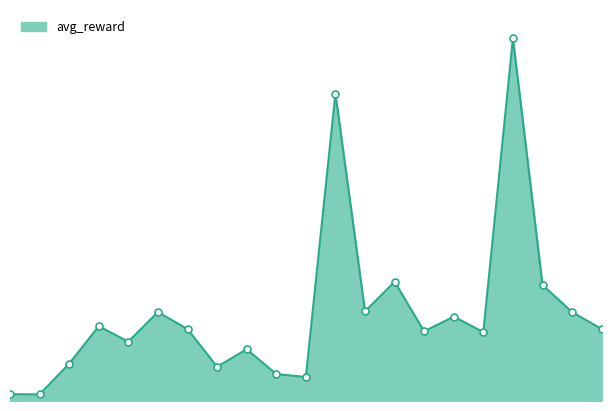

What is the sum of the values at 17 and 16?

595.1